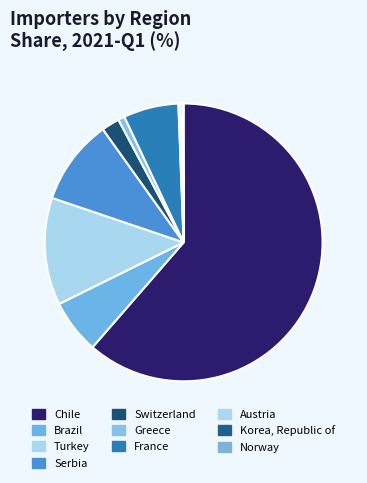

How many slices are in this pie chart?

10